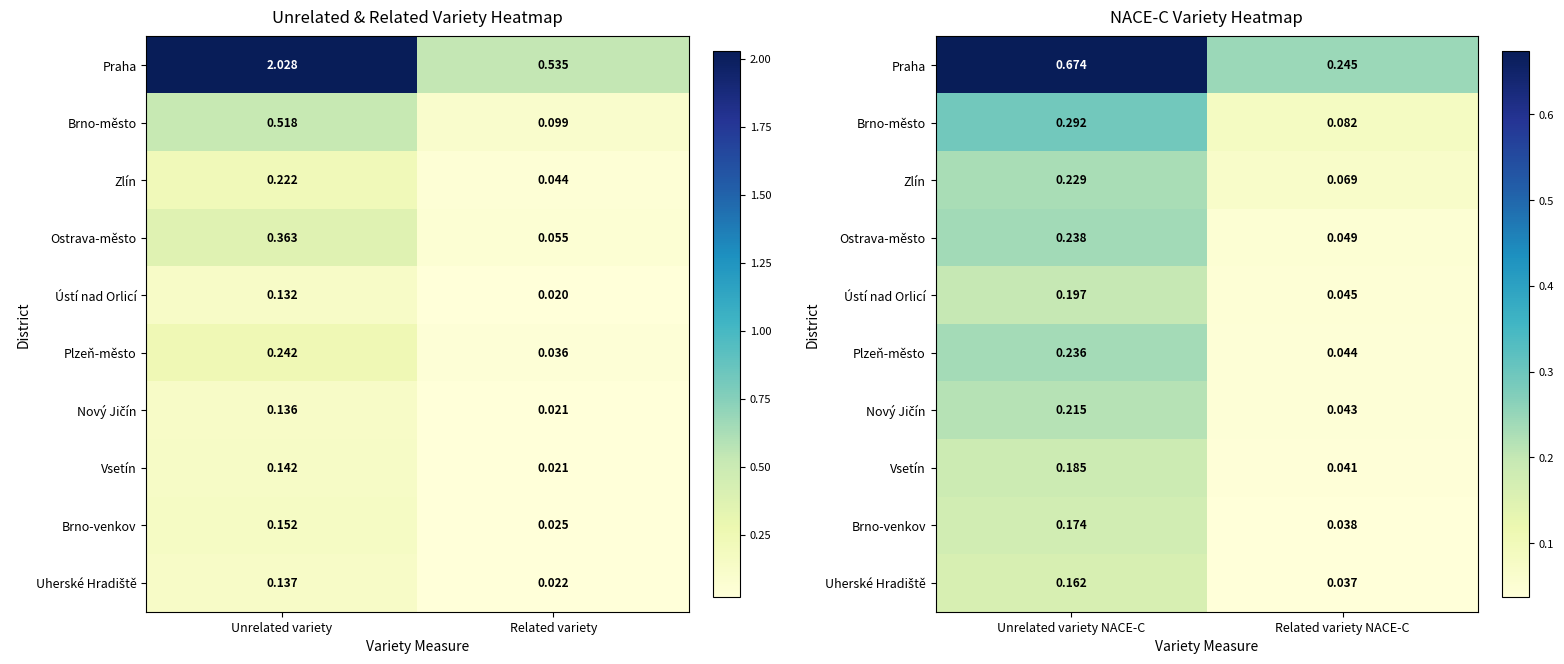

True or false: Ústí nad Orlicí has a value of 0.1 at Unrelated variety NACE-C.

False